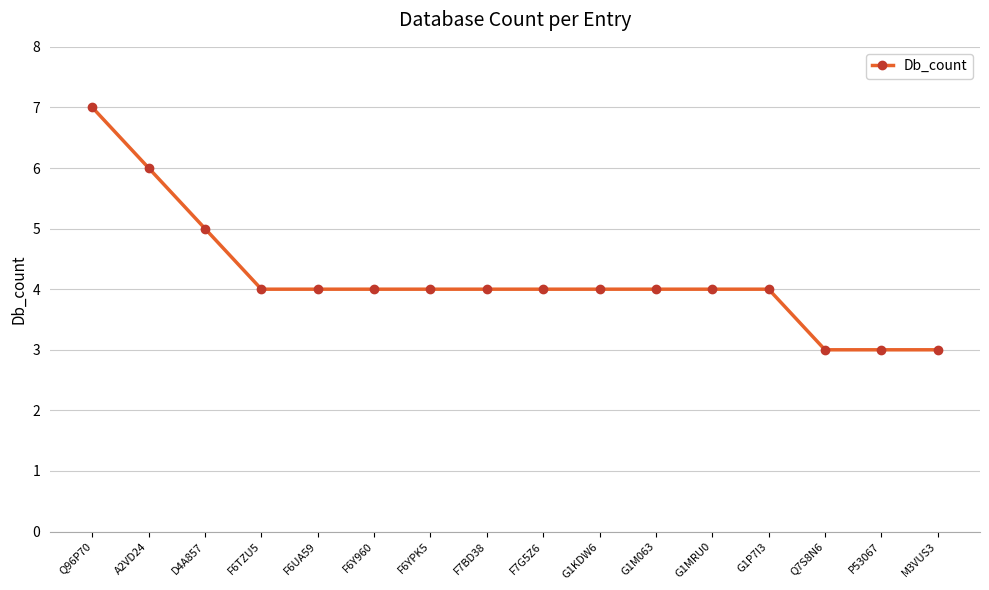

Does the chart display data point markers on the line(s)?

Yes